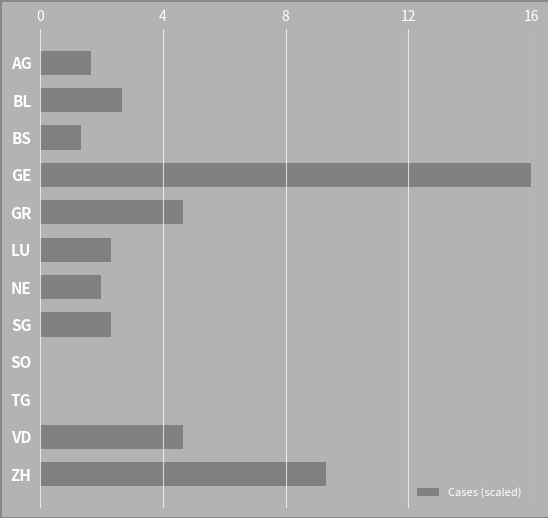

At which category does the chart reach its peak across all series?

GE